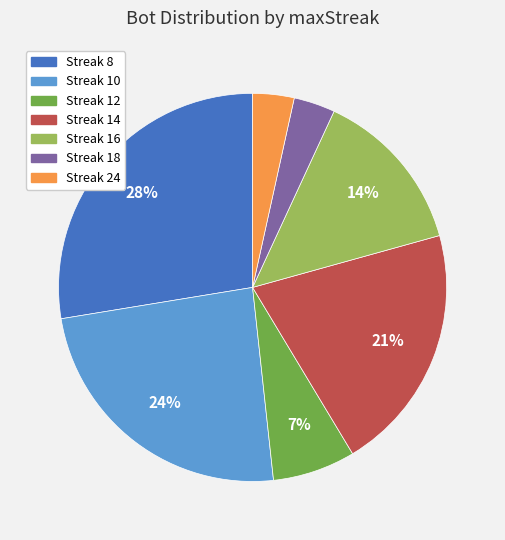

Does any single category account for the majority?

No